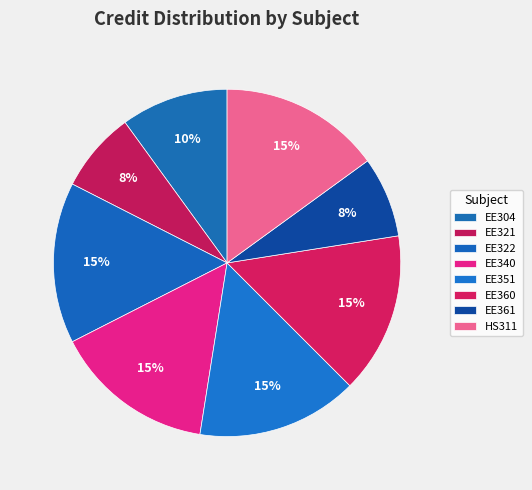

To the nearest percent, what is the average slice percentage?

12%